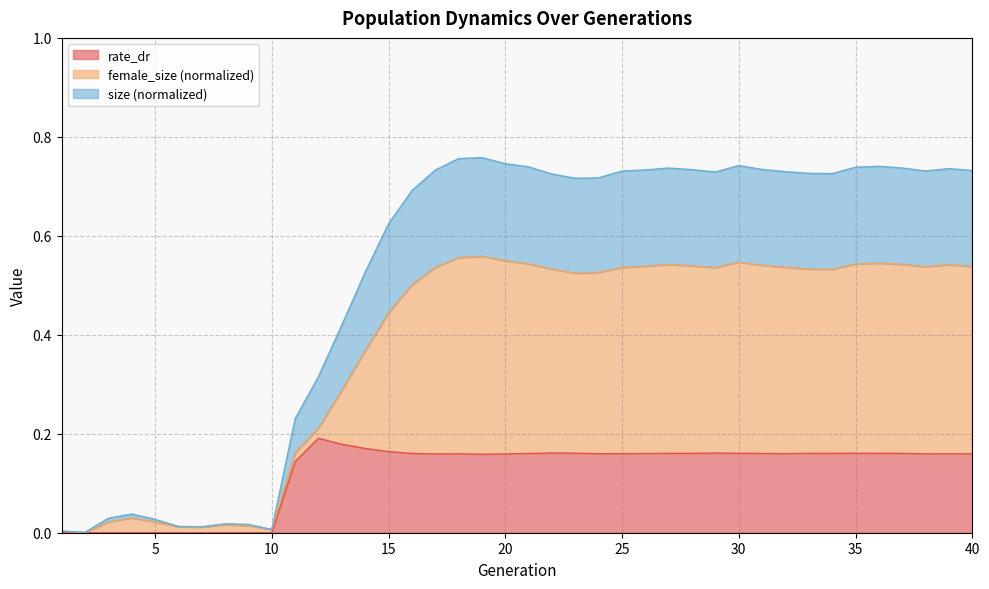

Rank the series by their maximum value, from lowest to highest.

rate_dr, female_size, size